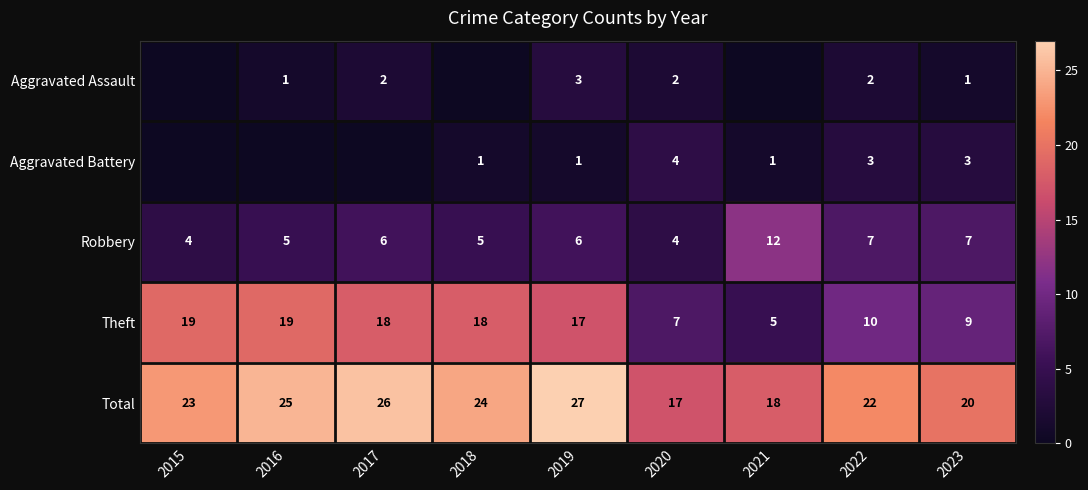

What is the difference between the Robbery values at 2021 and 2020?

8